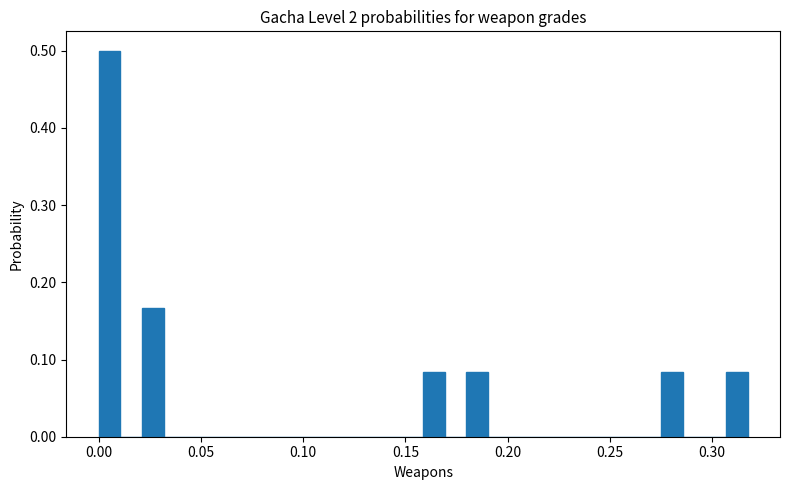

Read against the x-axis, roughly where is the centre of the tallest bar?

0.005